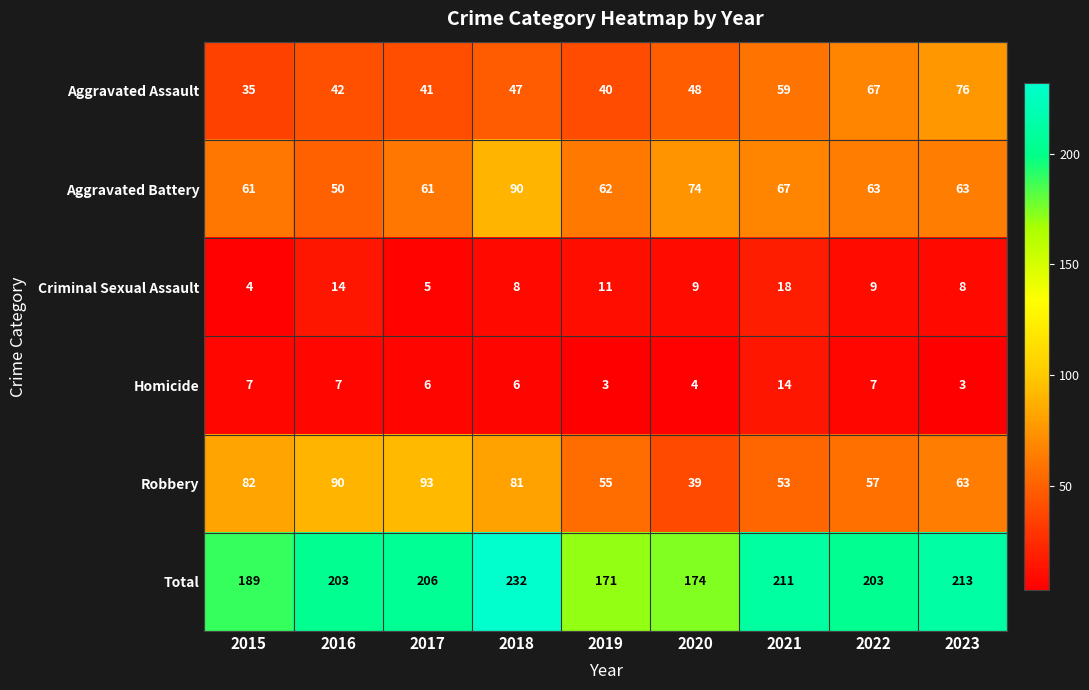

What is the sum of all Criminal Sexual Assault values?

86